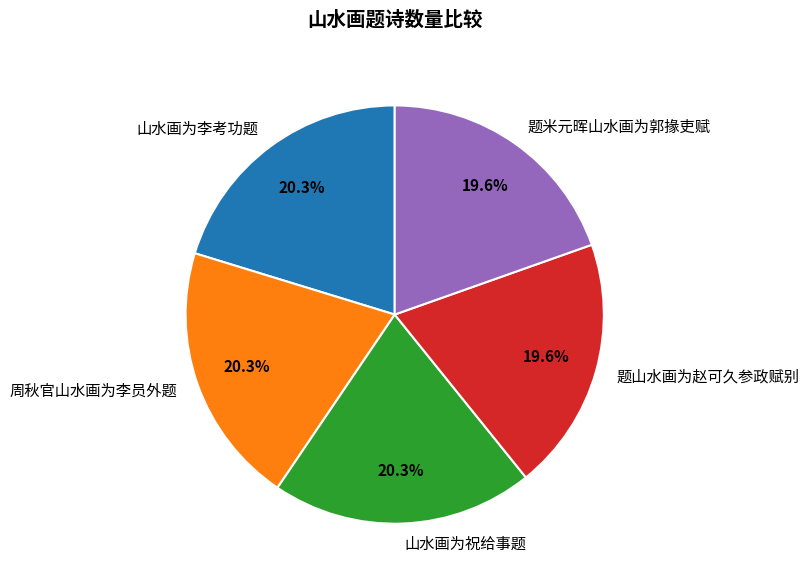

How many segments does this pie chart have?

5